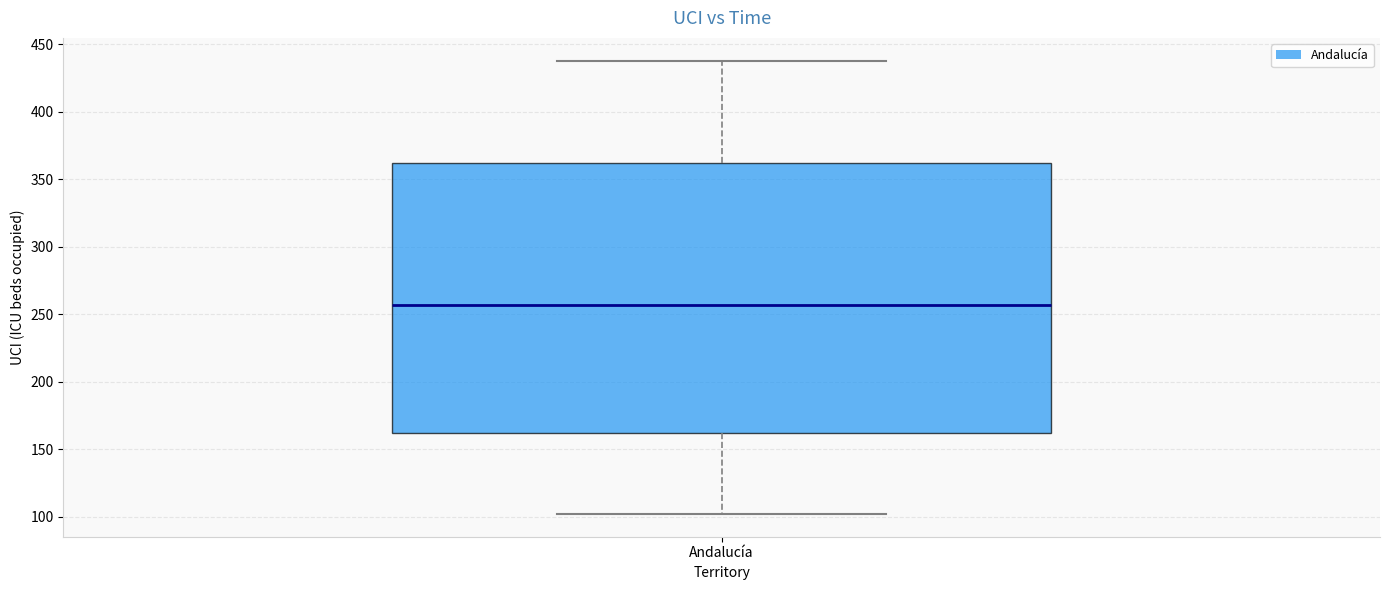

Transcribe this box plot: give where the median line is, the range the box spans, and where the two whiskers end, as read against the y-axis. The values are not printed on the chart, so give them approximately, as read against the axis.

median 255, box 160 to 360, whiskers 100 to 440